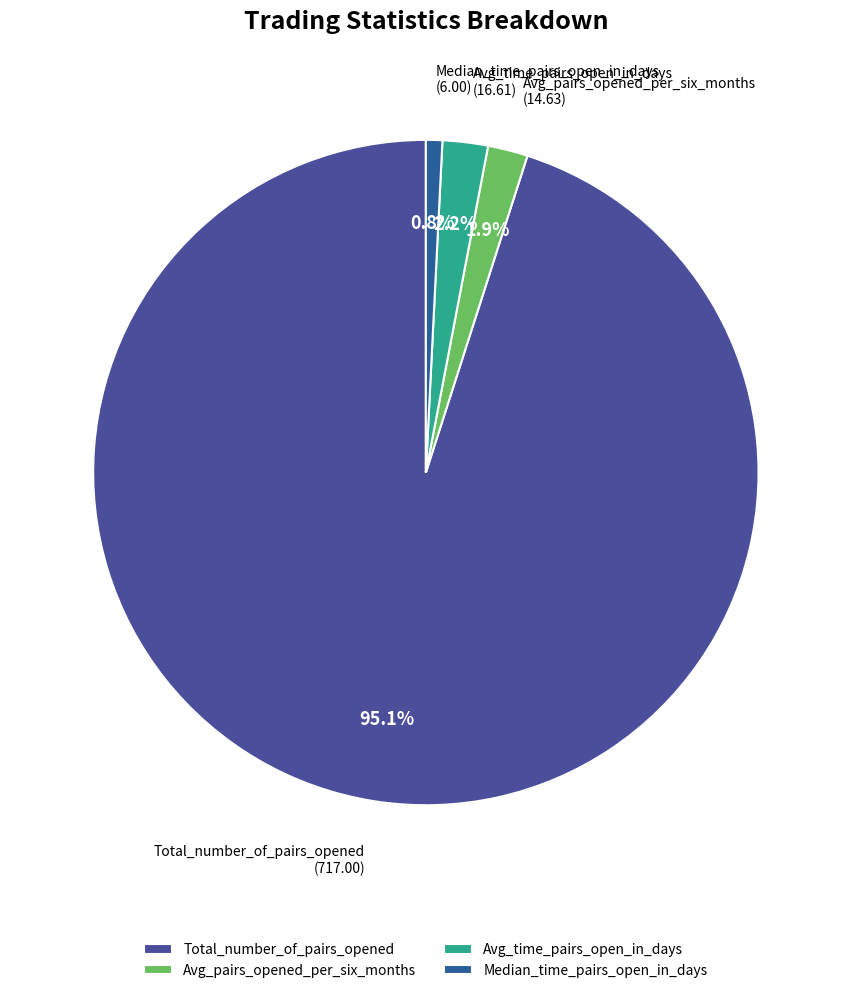

To the nearest percent, what percentage of the pie is Avg_pairs_opened_per_six_months?

2%